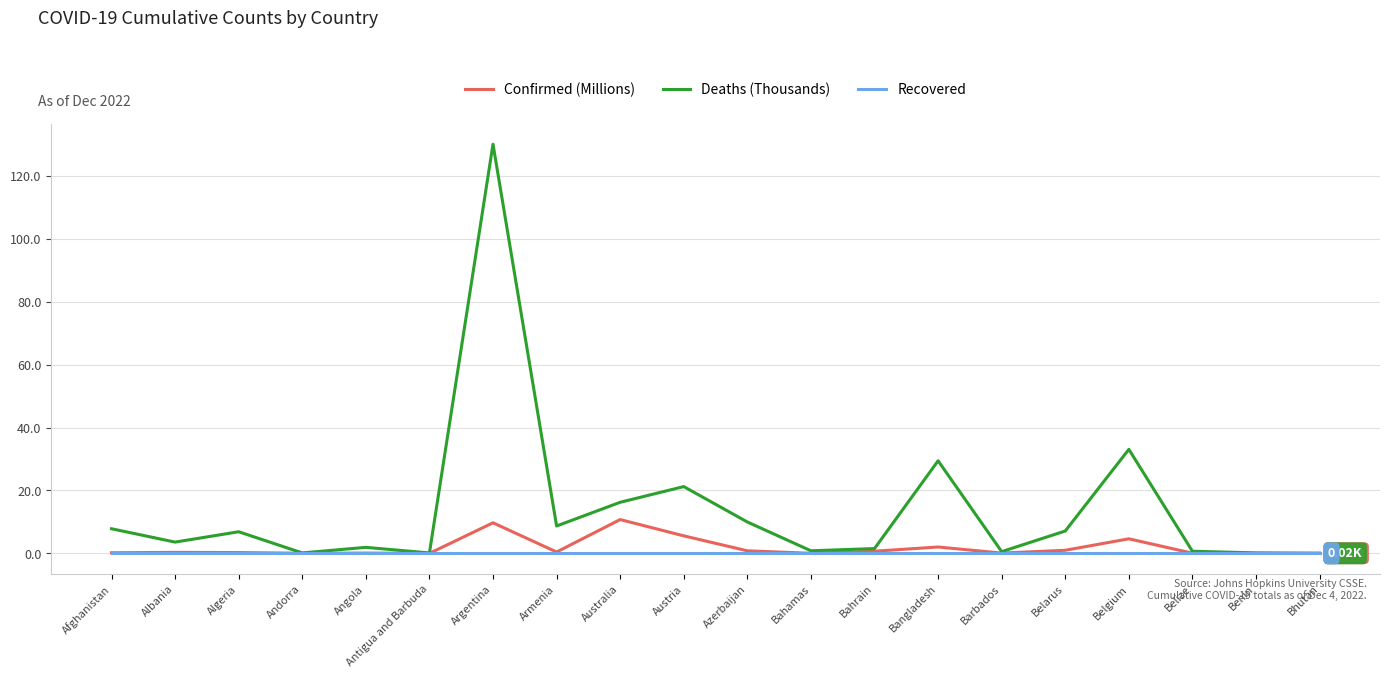

Rank the series by their maximum value, from lowest to highest.

Recovered, Confirmed (Millions), Deaths (Thousands)